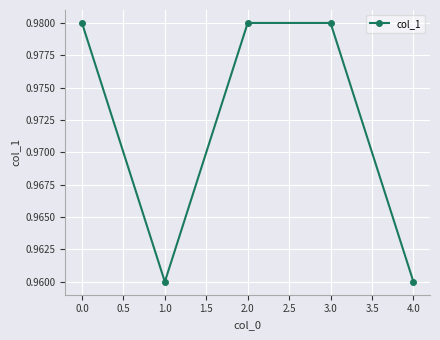

What is the sum of the values at 1.0 and 4.0?

1.9